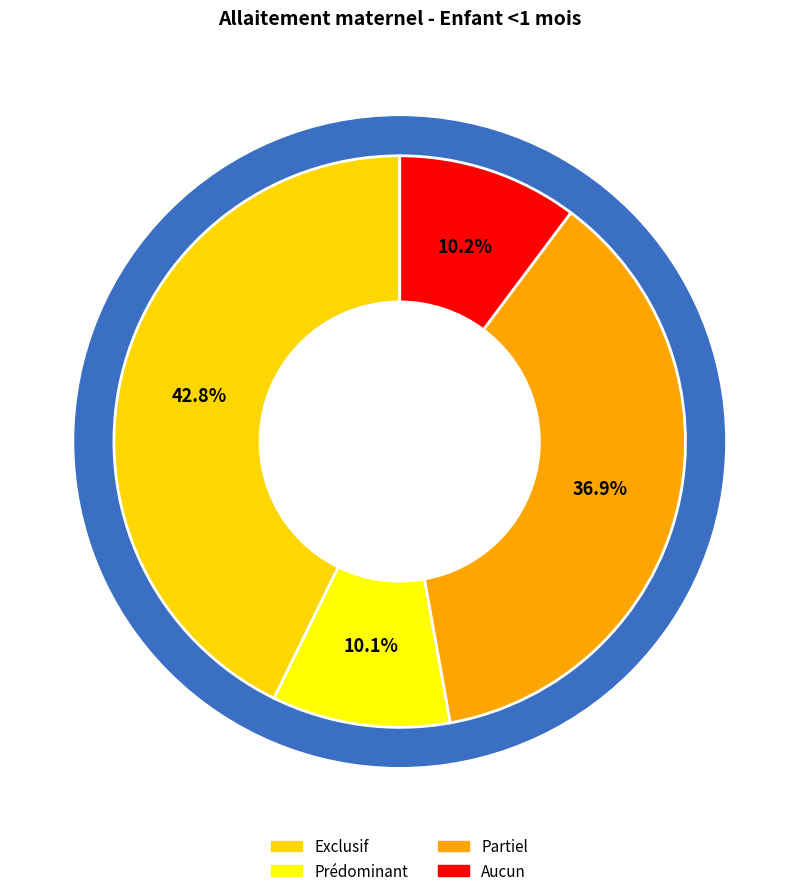

Combined, what portion of the pie is Exclusif and Aucun?

53.0%